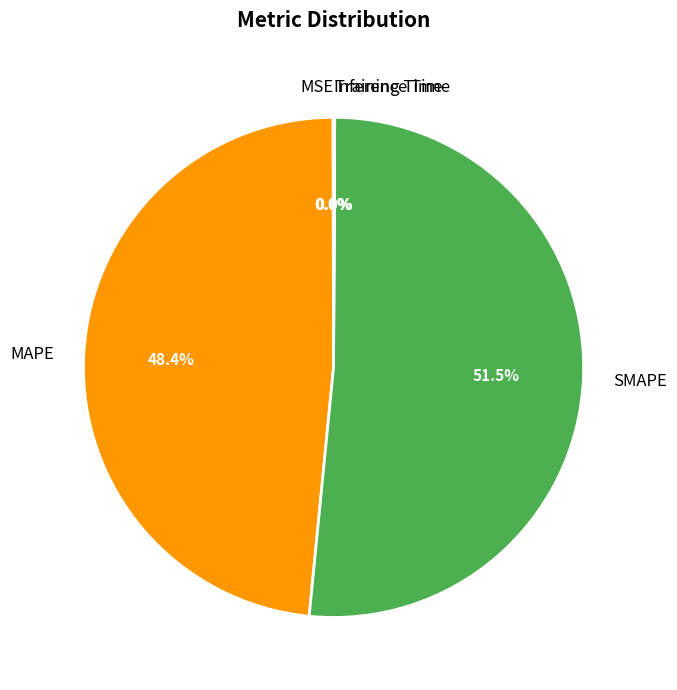

What is the largest slice in the pie chart?

SMAPE